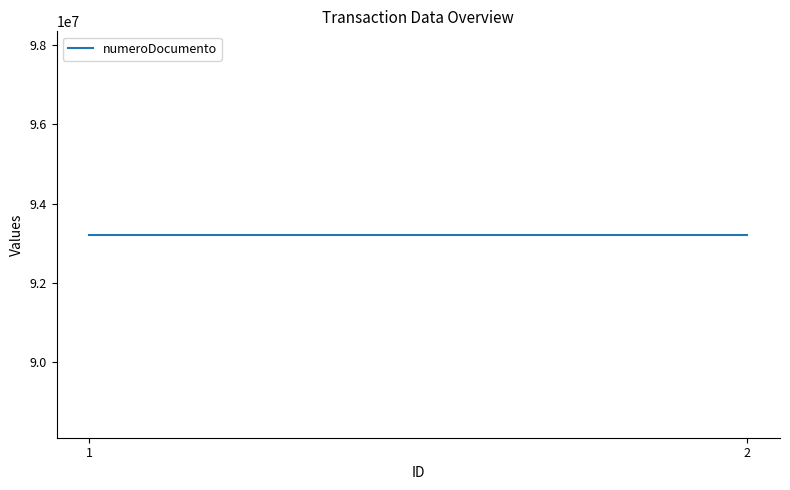

Is this an area chart (filled region under the line)?

No